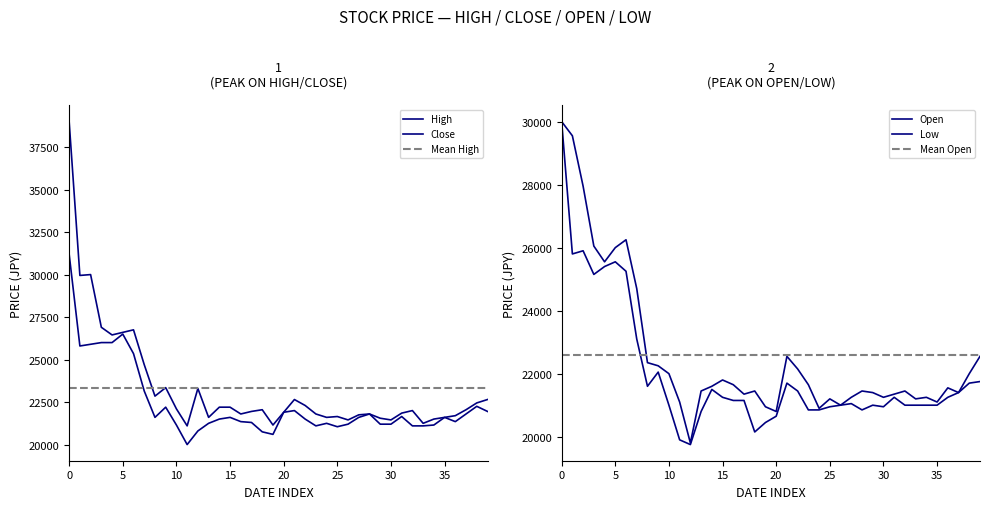

True or false: Low and Open cross at least once.

False